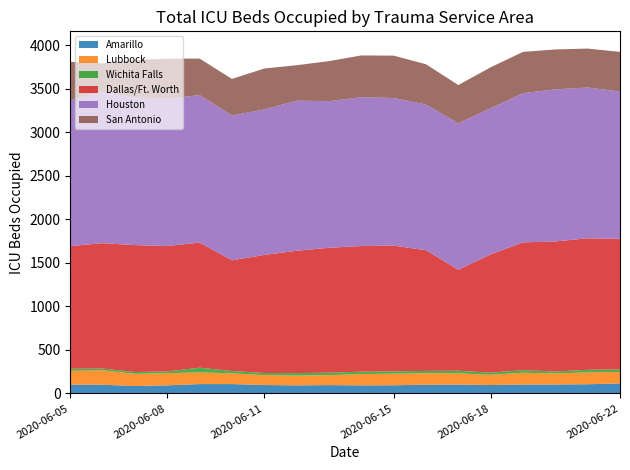

Reading left to right, transcribe all the data shown in this chart.

Amarillo: 2020-06-05=101	2020-06-06=99	2020-06-07=85	2020-06-08=92	2020-06-09=107	2020-06-10=107	2020-06-11=96	2020-06-12=92	2020-06-13=95	2020-06-14=92	2020-06-15=93	2020-06-16=100	2020-06-17=101	2020-06-18=96	2020-06-19=102	2020-06-20=102	2020-06-21=105	2020-06-22=114
Lubbock: 2020-06-05=158	2020-06-06=166	2020-06-07=139	2020-06-08=140	2020-06-09=134	2020-06-10=123	2020-06-11=114	2020-06-12=112	2020-06-13=114	2020-06-14=130	2020-06-15=133	2020-06-16=131	2020-06-17=129	2020-06-18=117	2020-06-19=135	2020-06-20=127	2020-06-21=136	2020-06-22=132
Wichita Falls: 2020-06-05=24	2020-06-06=20	2020-06-07=21	2020-06-08=20	2020-06-09=54	2020-06-10=27	2020-06-11=24	2020-06-12=29	2020-06-13=29	2020-06-14=27	2020-06-15=27	2020-06-16=27	2020-06-17=30	2020-06-18=25	2020-06-19=30	2020-06-20=22	2020-06-21=30	2020-06-22=29
Dallas/Ft. Worth: 2020-06-05=1409	2020-06-06=1440	2020-06-07=1458	2020-06-08=1440	2020-06-09=1437	2020-06-10=1271	2020-06-11=1356	2020-06-12=1405	2020-06-13=1434	2020-06-14=1443	2020-06-15=1444	2020-06-16=1386	2020-06-17=1160	2020-06-18=1358	2020-06-19=1467	2020-06-20=1494	2020-06-21=1510	2020-06-22=1500
Houston: 2020-06-05=1676	2020-06-06=1741	2020-06-07=1695	2020-06-08=1691	2020-06-09=1694	2020-06-10=1664	2020-06-11=1671	2020-06-12=1724	2020-06-13=1684	2020-06-14=1710	2020-06-15=1695	2020-06-16=1674	2020-06-17=1682	2020-06-18=1679	2020-06-19=1714	2020-06-20=1747	2020-06-21=1732	2020-06-22=1692
San Antonio: 2020-06-05=439	2020-06-06=325	2020-06-07=432	2020-06-08=461	2020-06-09=419	2020-06-10=419	2020-06-11=470	2020-06-12=407	2020-06-13=460	2020-06-14=479	2020-06-15=487	2020-06-16=462	2020-06-17=439	2020-06-18=470	2020-06-19=474	2020-06-20=458	2020-06-21=447	2020-06-22=455